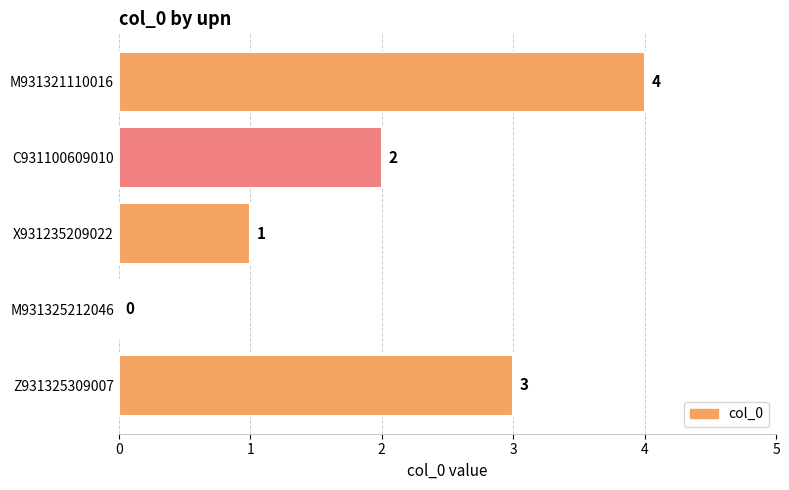

Are the bars horizontal?

Yes